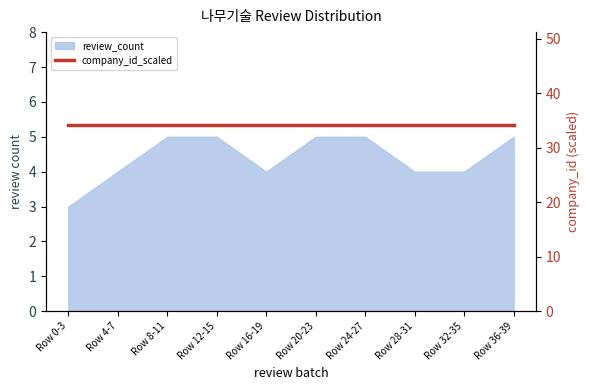

The value at Row 24-27 is 5. True or false?

True